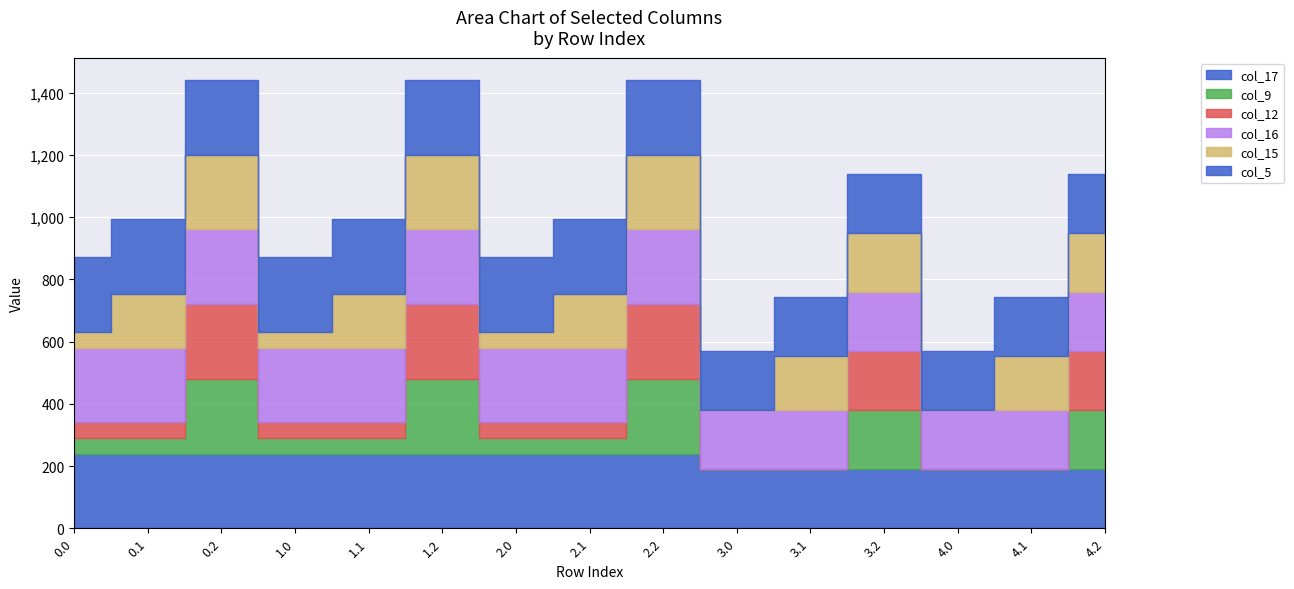

What are all the series names shown in the legend?

col_17, col_9, col_12, col_16, col_15, col_5